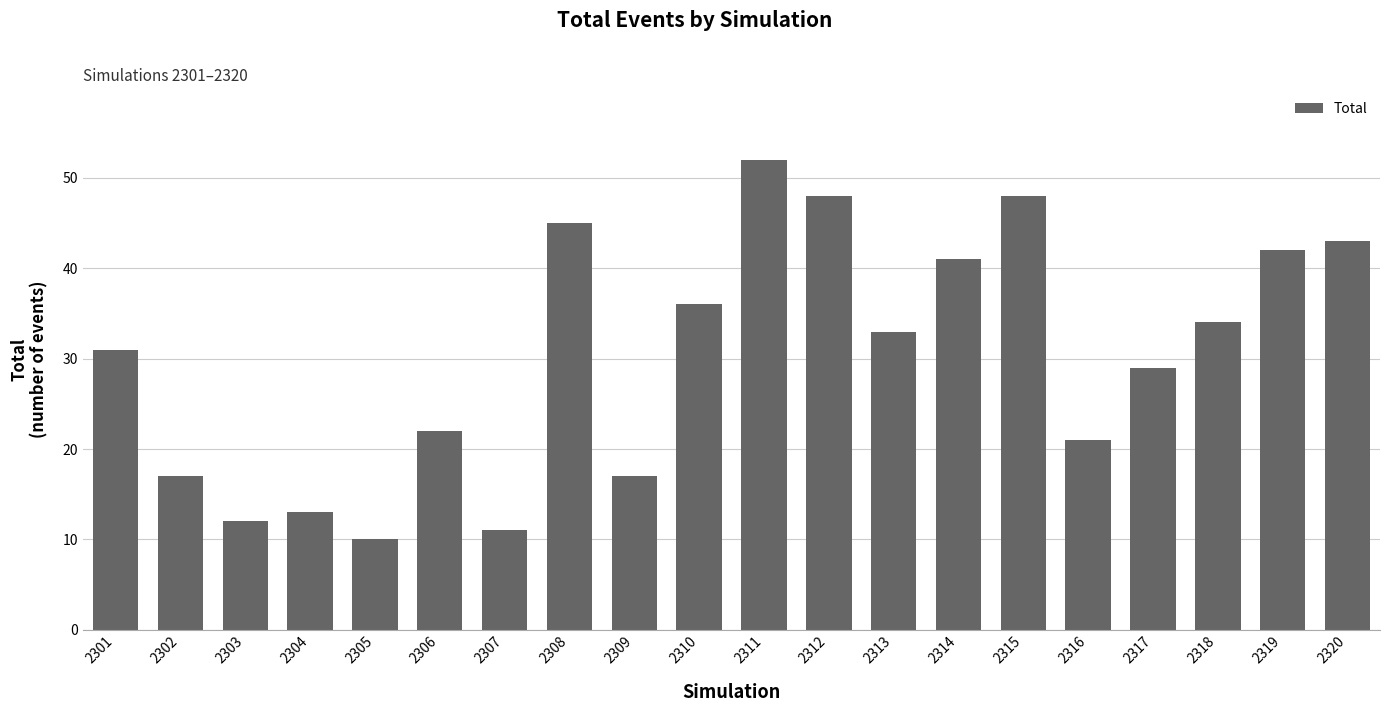

Where is the data nearest to the value 31?

2301